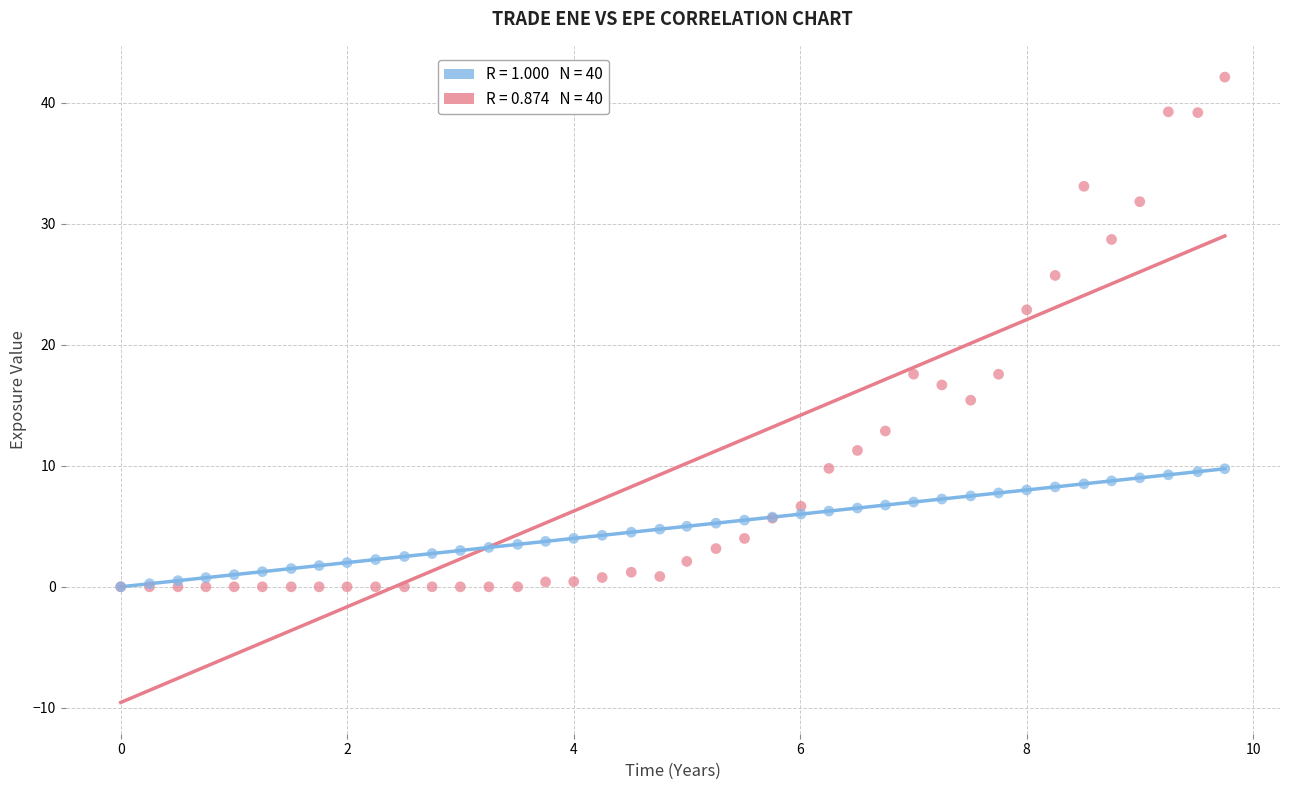

Across all series, what Y value is closest to 21?

22.9